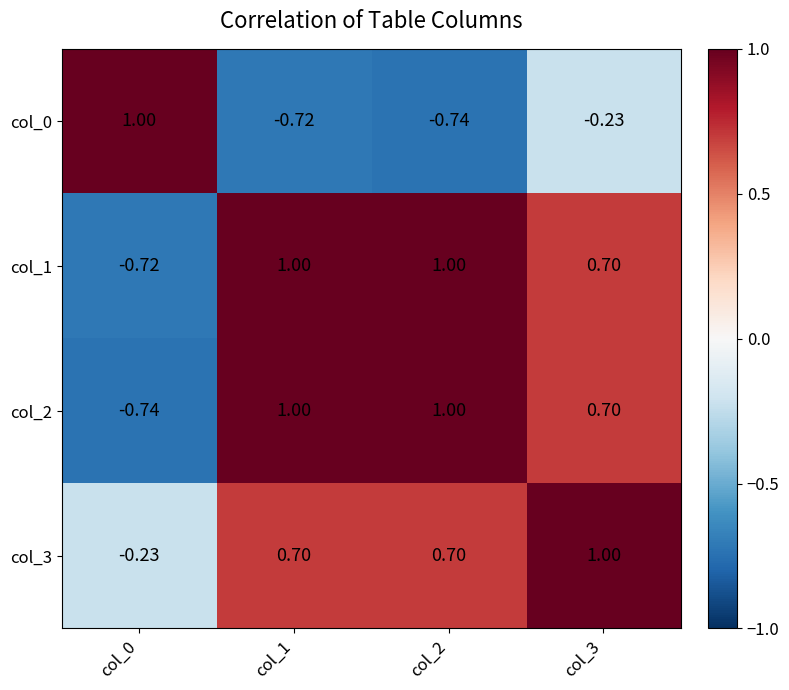

Is the value of col_3 at col_1 greater than the value of col_0 at col_1?

Yes